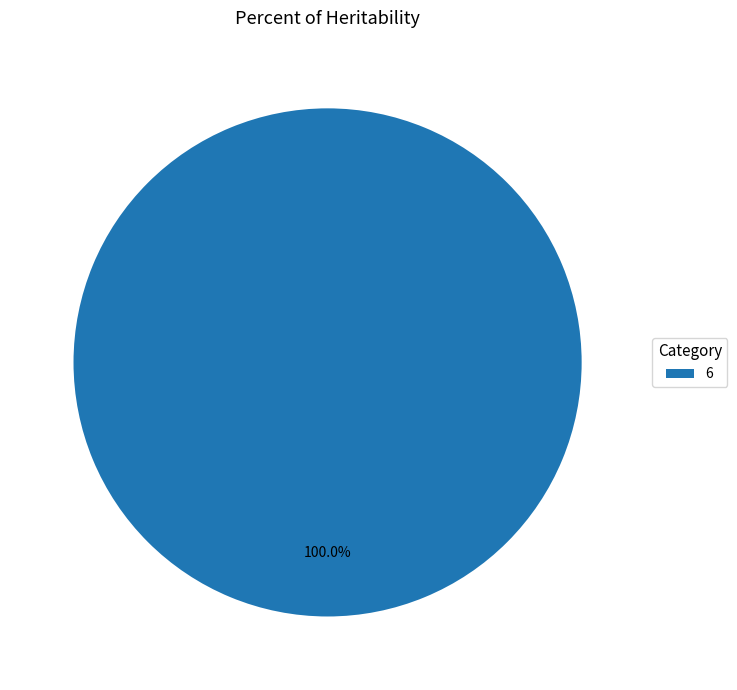

Rank the categories by value from lowest to highest.

6